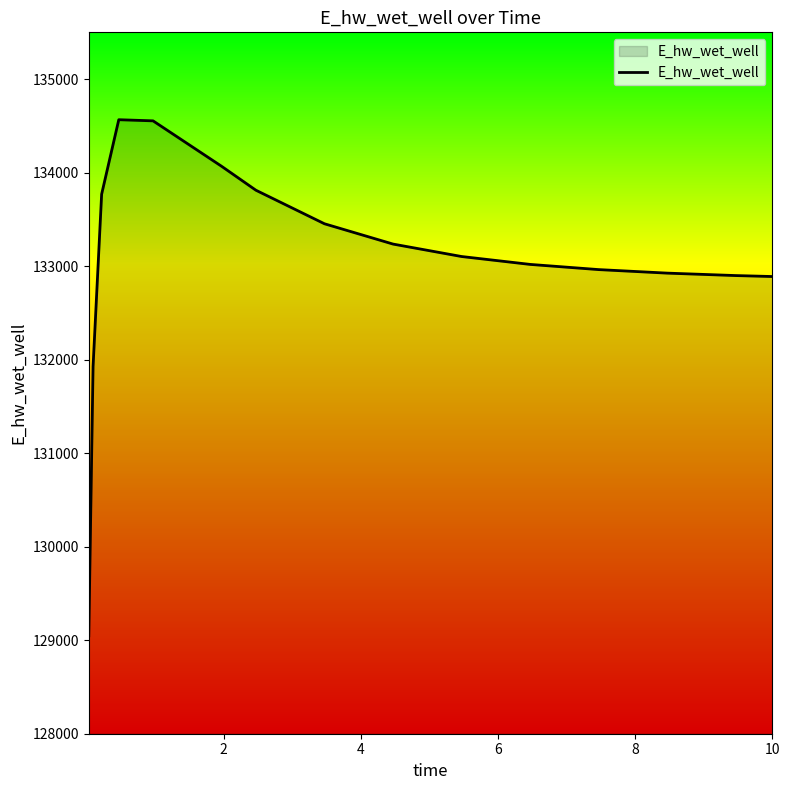

Does the chart display data point markers on the line(s)?

No